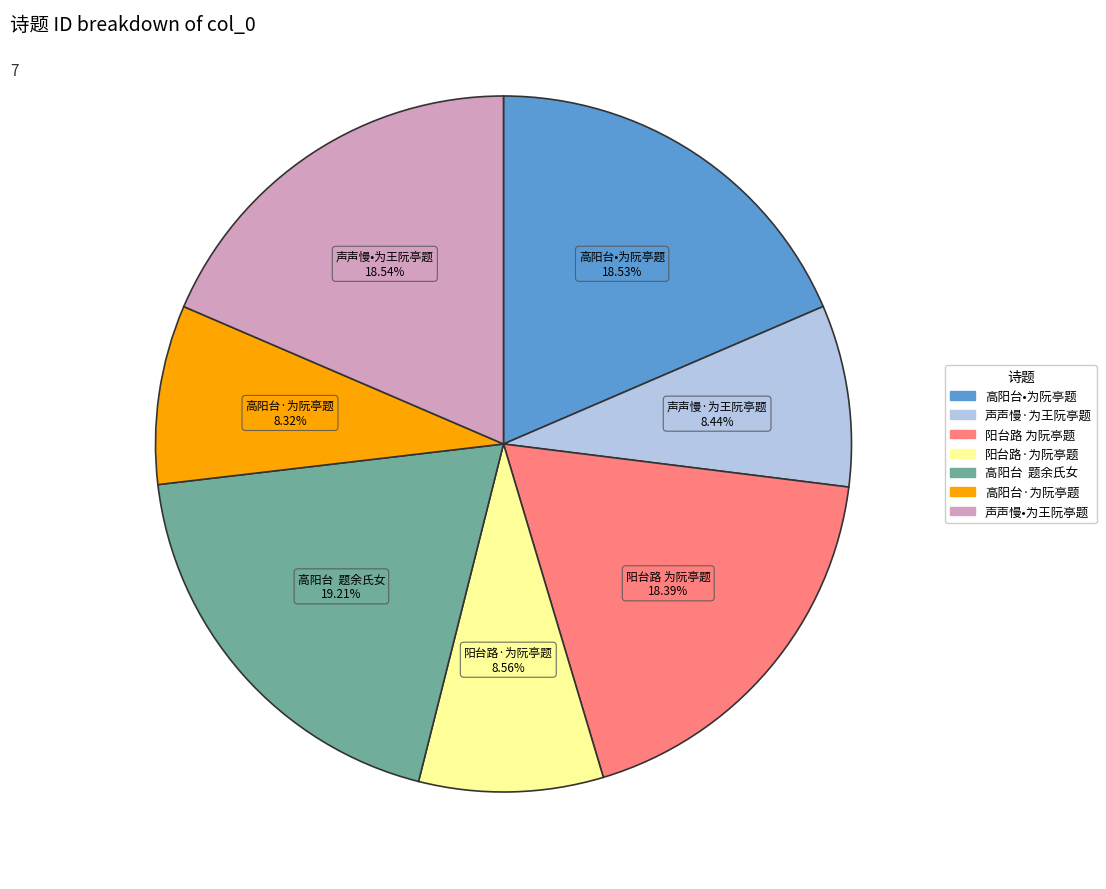

Does any single category account for the majority?

No